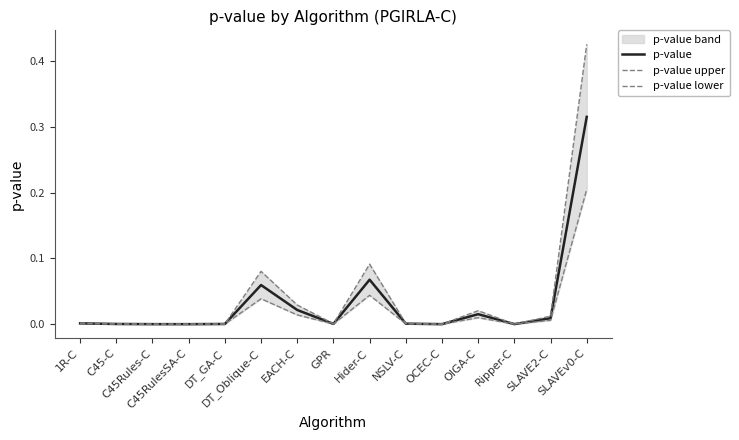

True or false: p-value upper and p-value lower intersect in this chart.

False